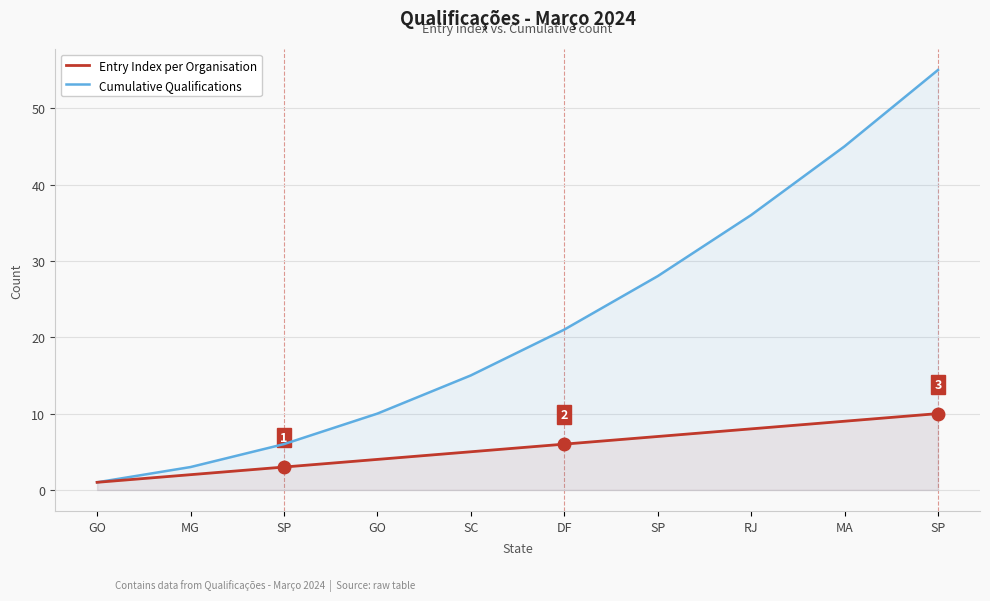

Which has a higher value, SP or SC?

SP